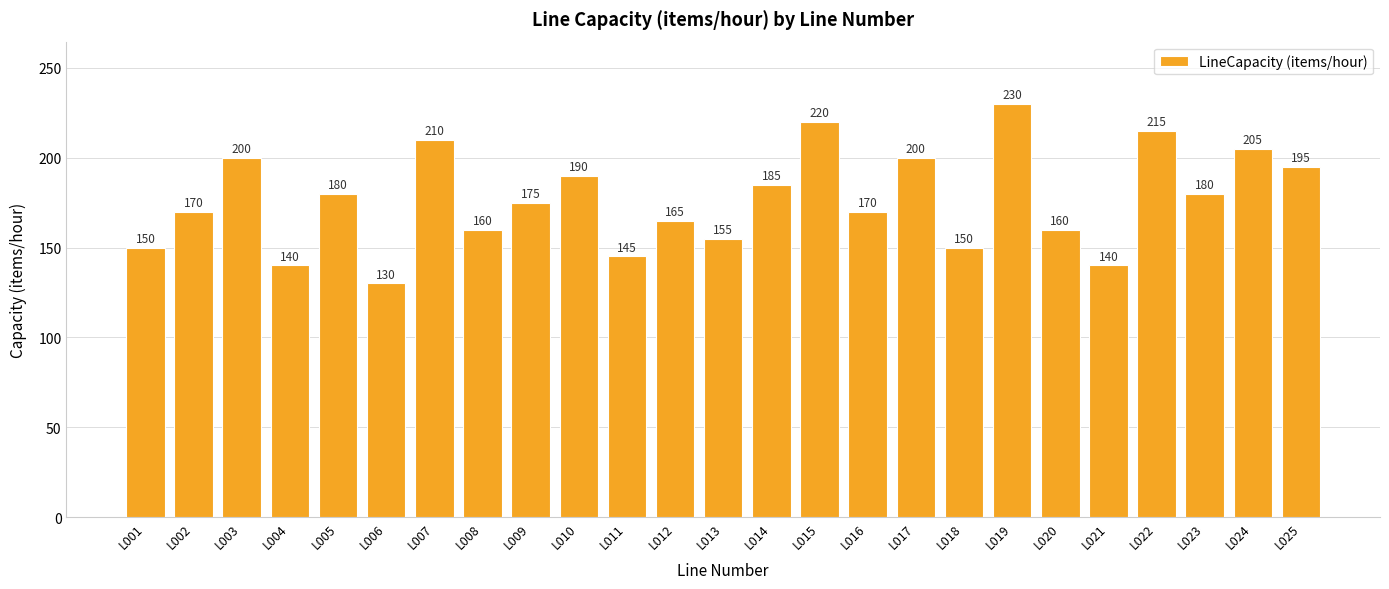

What is the difference between the maximum and minimum values?

100